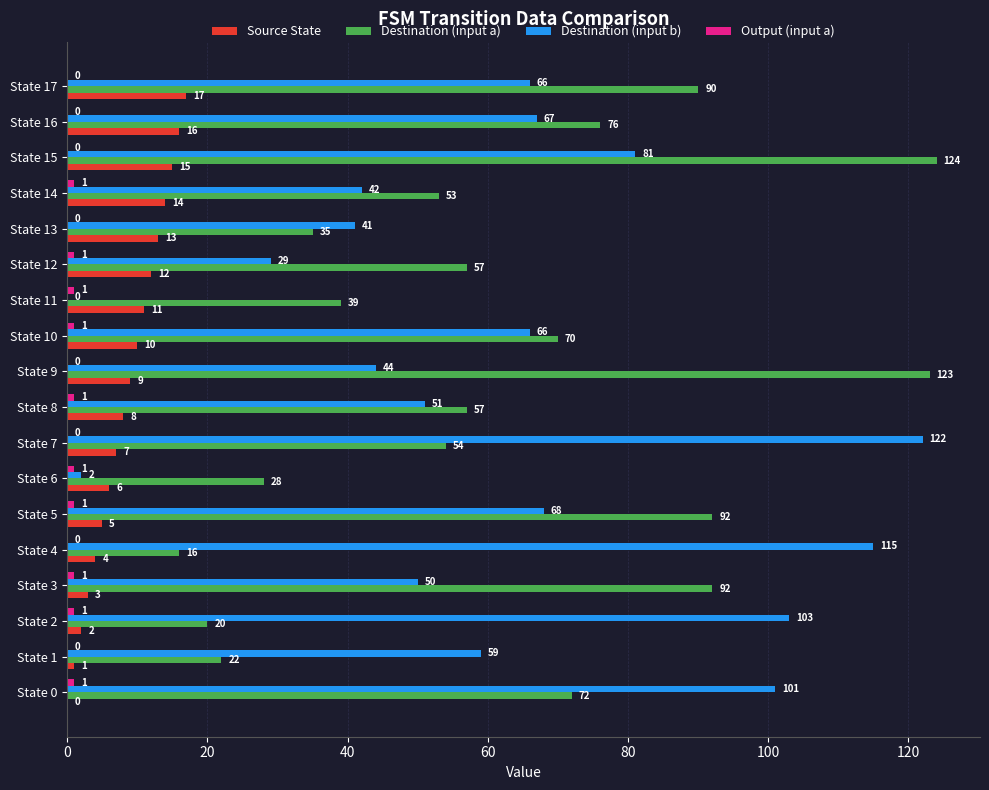

What is the sum of the Source State values at State 4 and State 17?

21